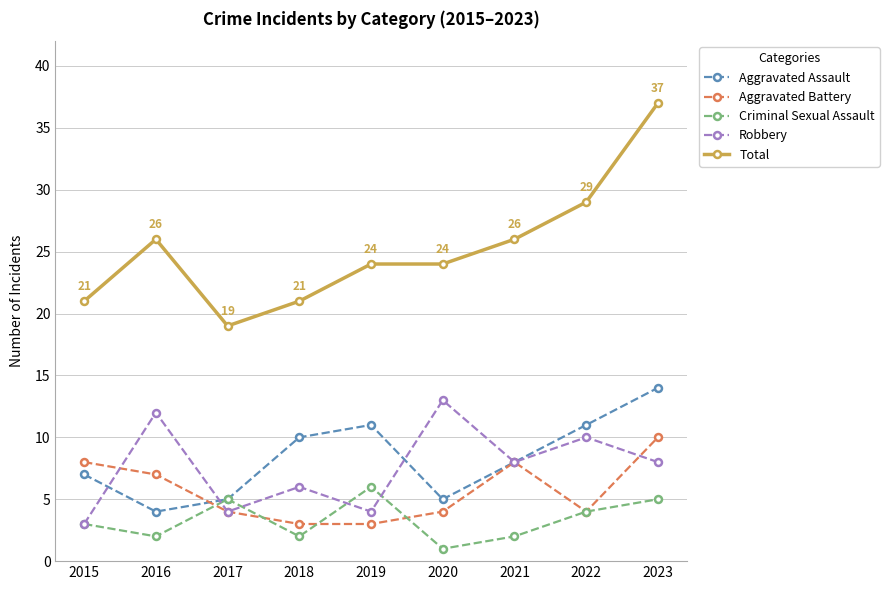

Which series changed the most between 2020 and 2022?

Aggravated Assault